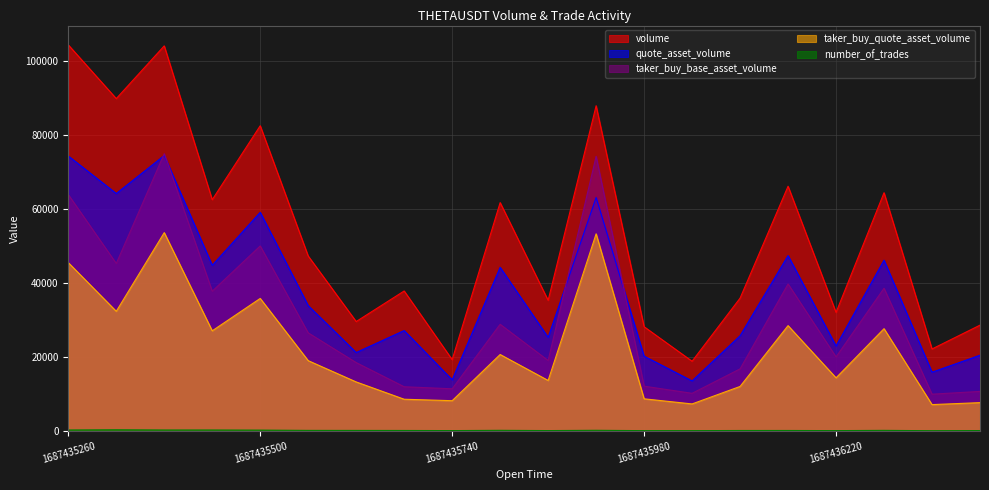

Which series has the largest range (max minus min)?

volume